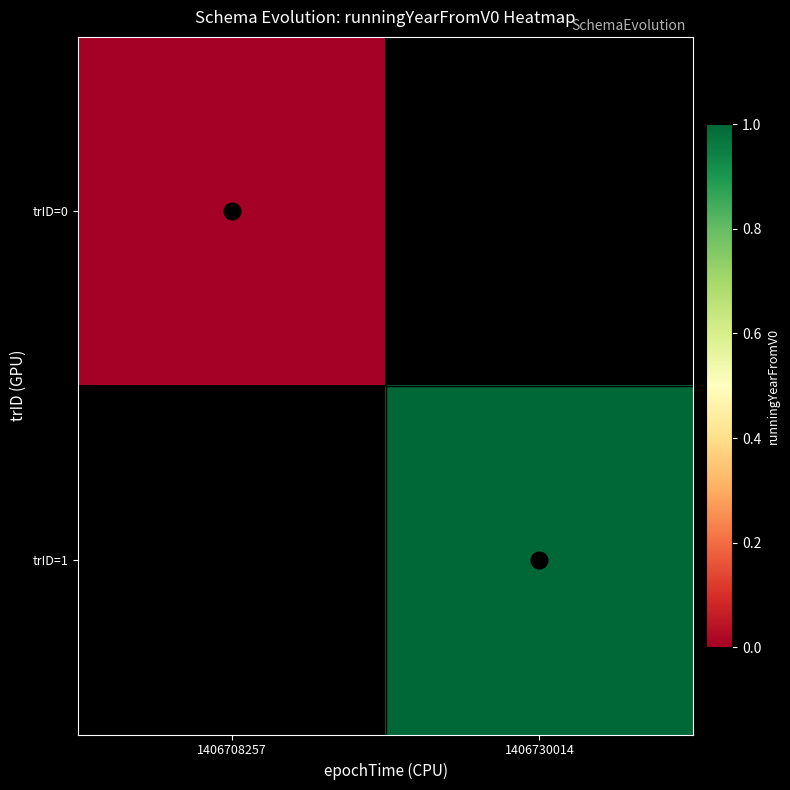

What is the maximum value for 0?

1